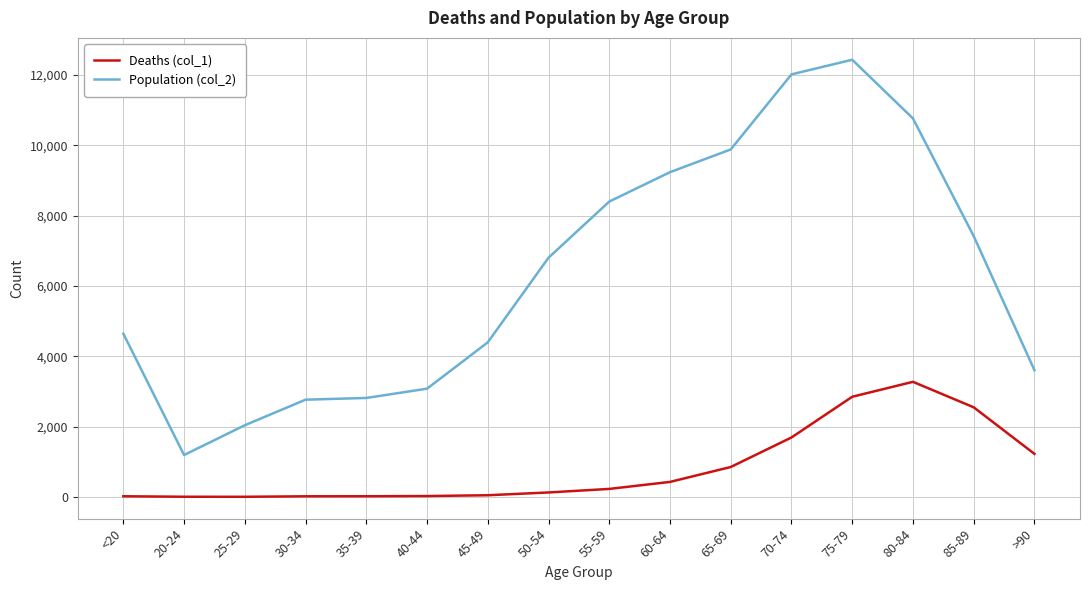

List the series in order of their overall mean, lowest first.

Deaths (col_1), Population (col_2)